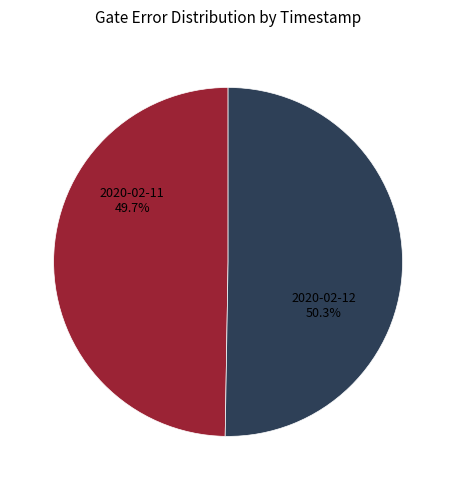

To the nearest percent, what is the combined percentage of 2020-02-12T09:00:13+00:00 and 2020-02-11T16:21:50+00:00?

100%